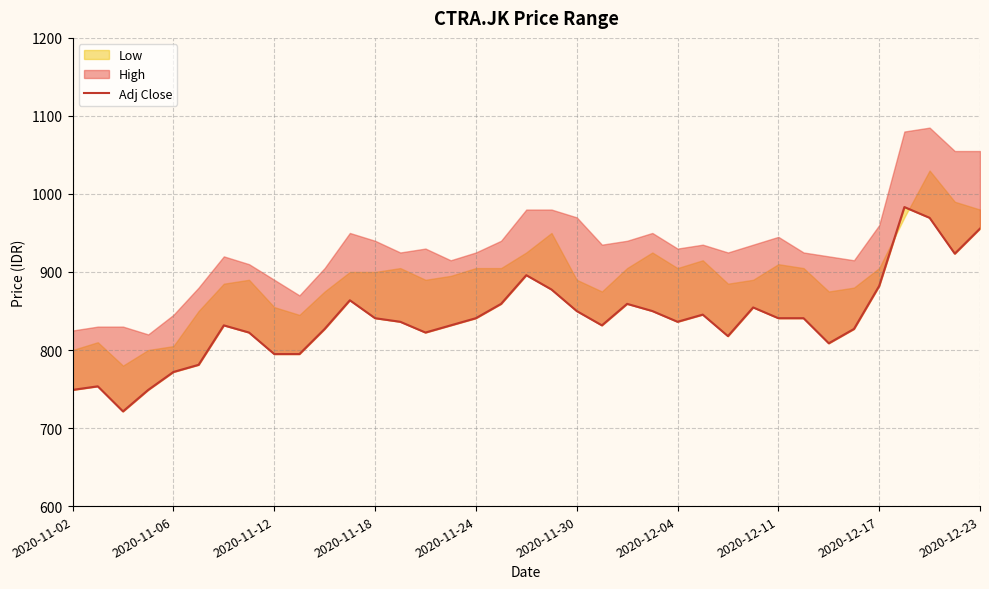

Where does the data first go above 836?

11